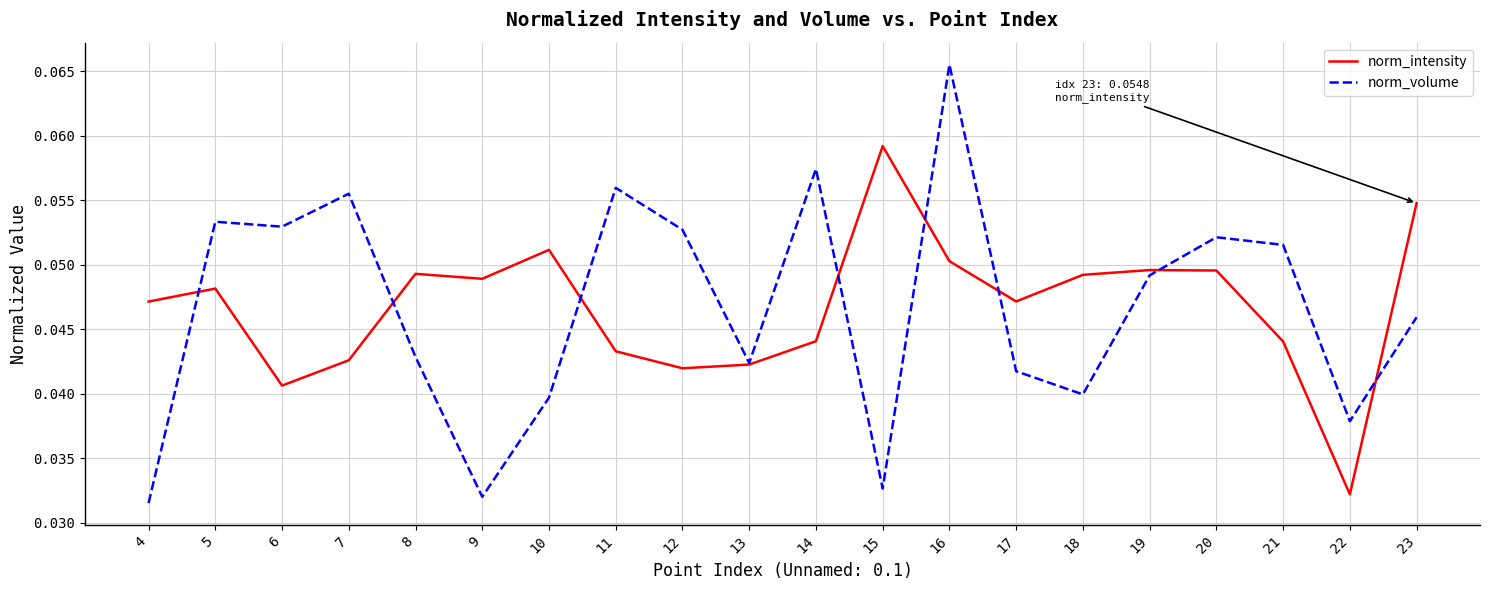

Which series has the widest spread of values?

norm_volume